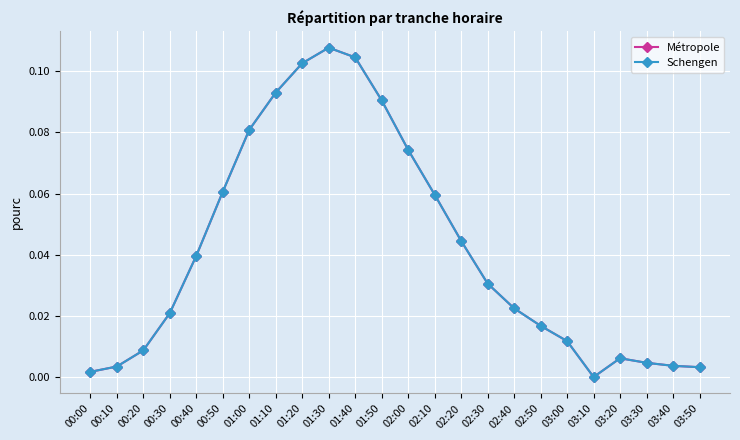

Is this an area chart (filled region under the line)?

No